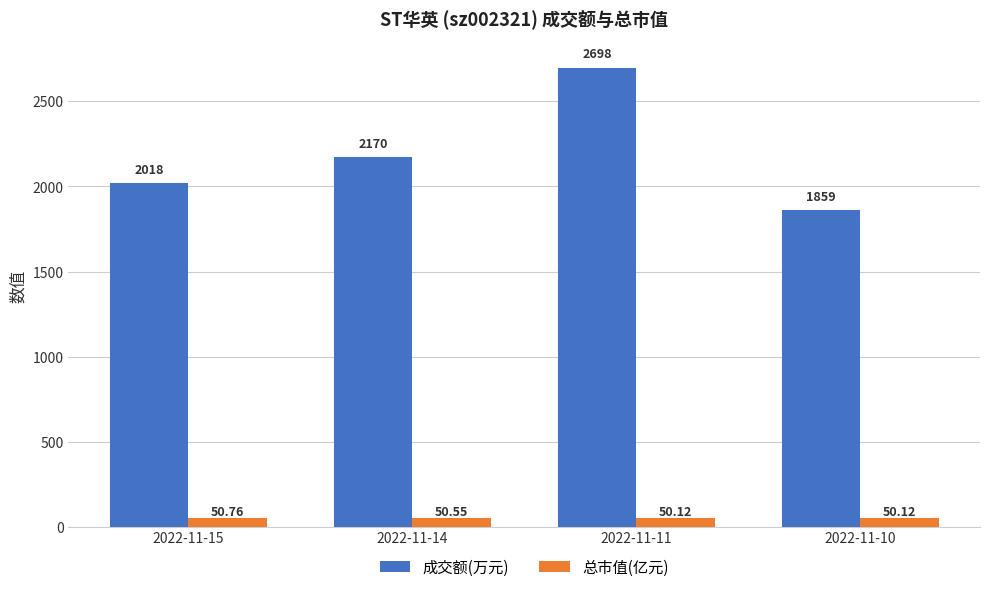

At how many categories does at least one series exceed 690?

4